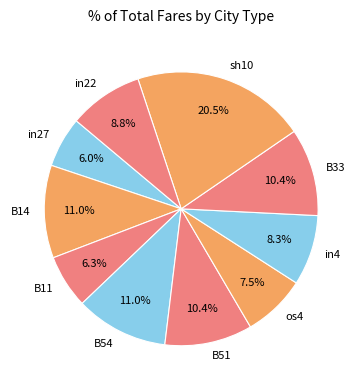

Does any single category account for the majority?

No